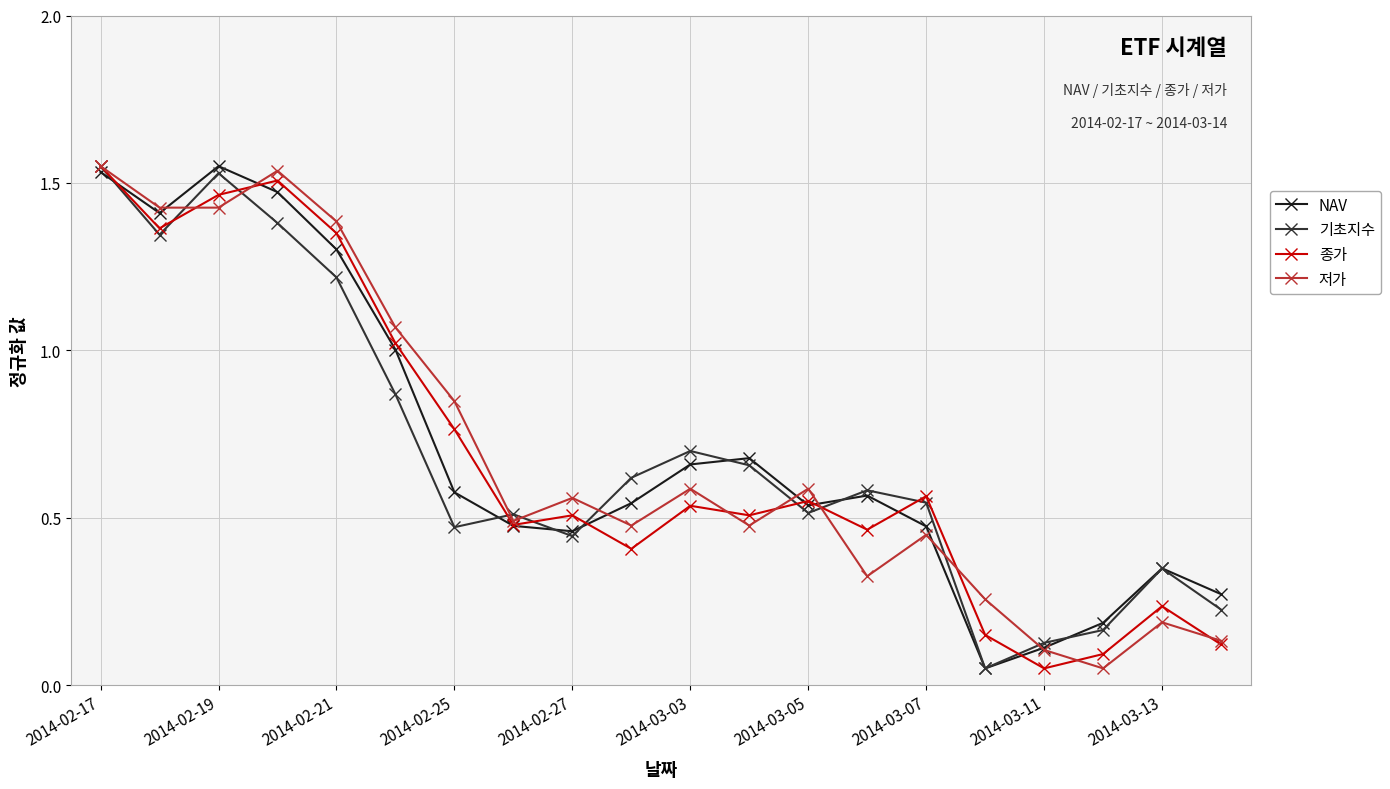

True or false: NAV has more than 1 interior local peaks.

True